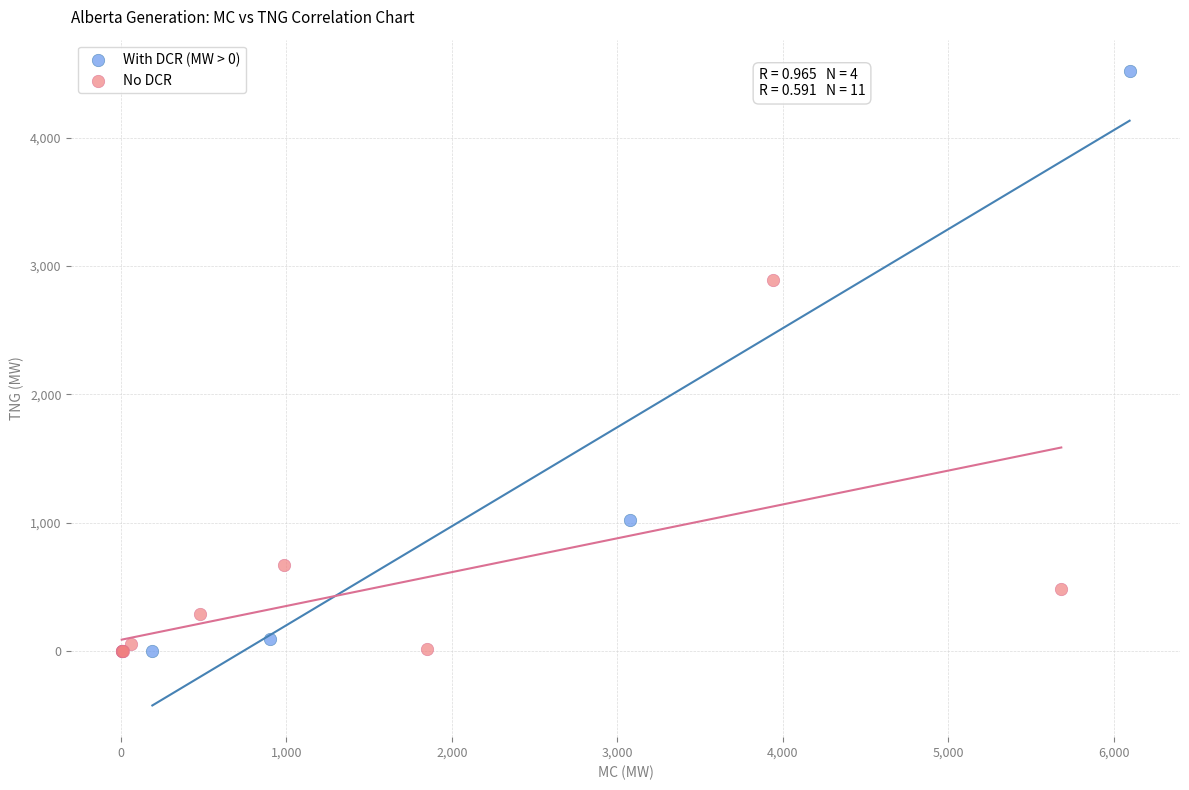

Which series has the largest Y range (max minus min)?

With DCR (MW > 0)